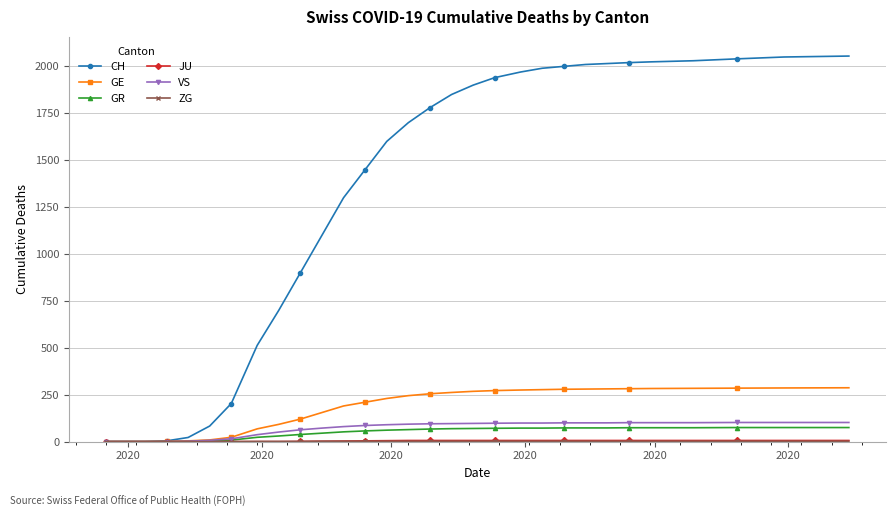

What is the sum of all GE values?

5503